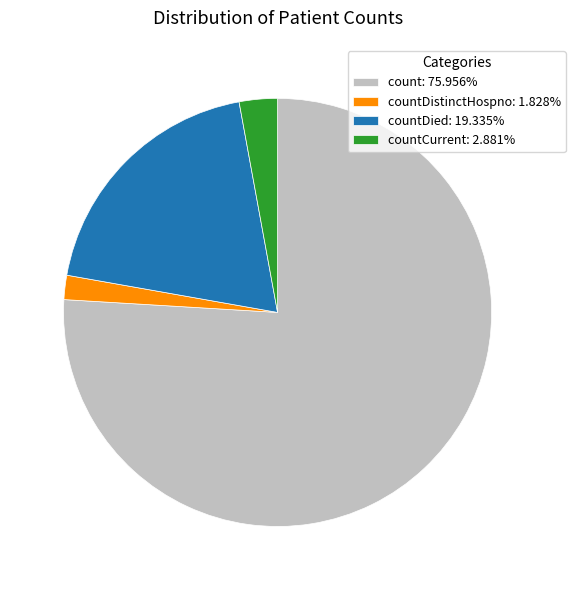

Combined, do countDied: 19.335% and countDistinctHospno: 1.828% account for over 50%?

No